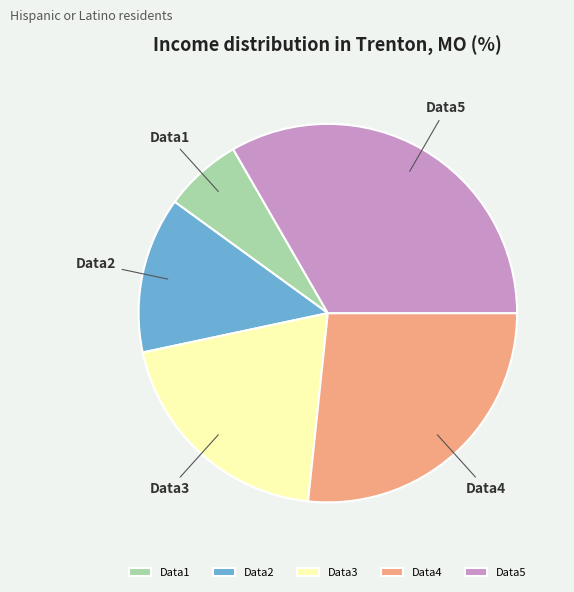

What is the ratio of the value at Data5 to the value at Data1?

5.0